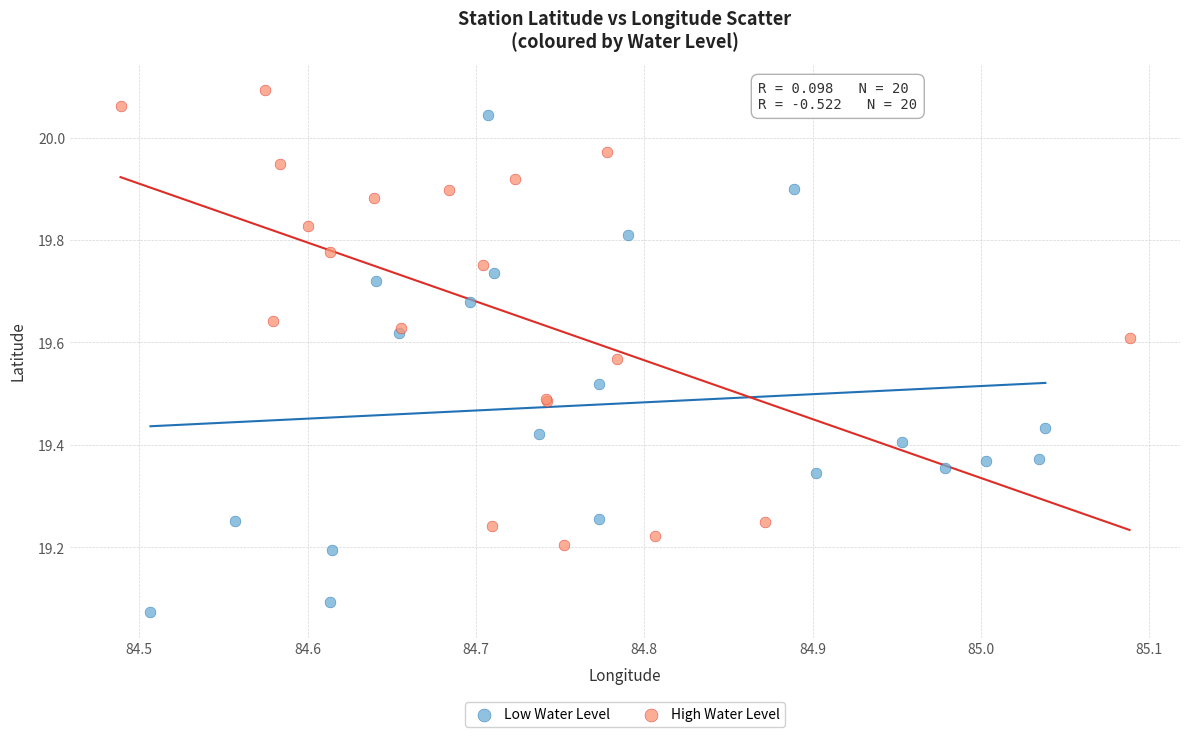

Which series contains the highest Y value?

High Water Level